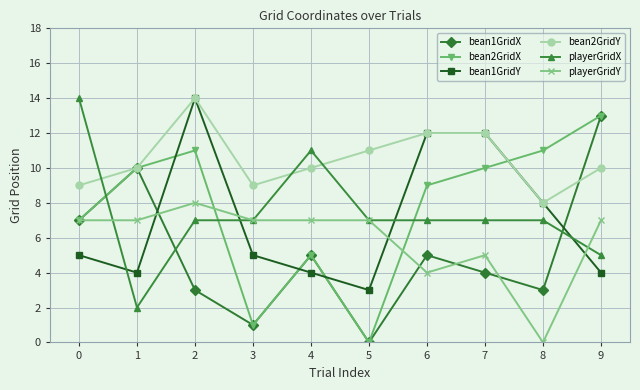

Is the value of bean2GridX at 5 greater than the value of playerGridX at 2?

No